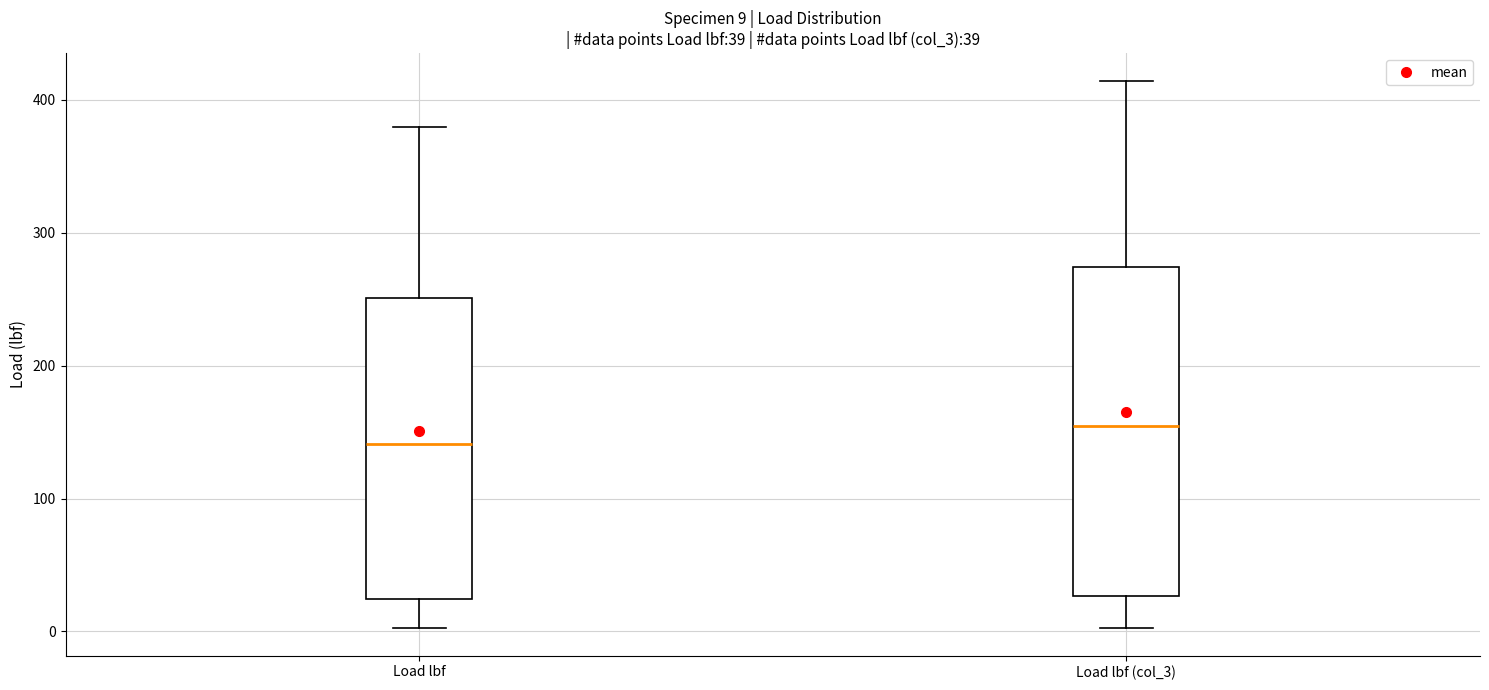

Which box has the lowest median line?

Load lbf